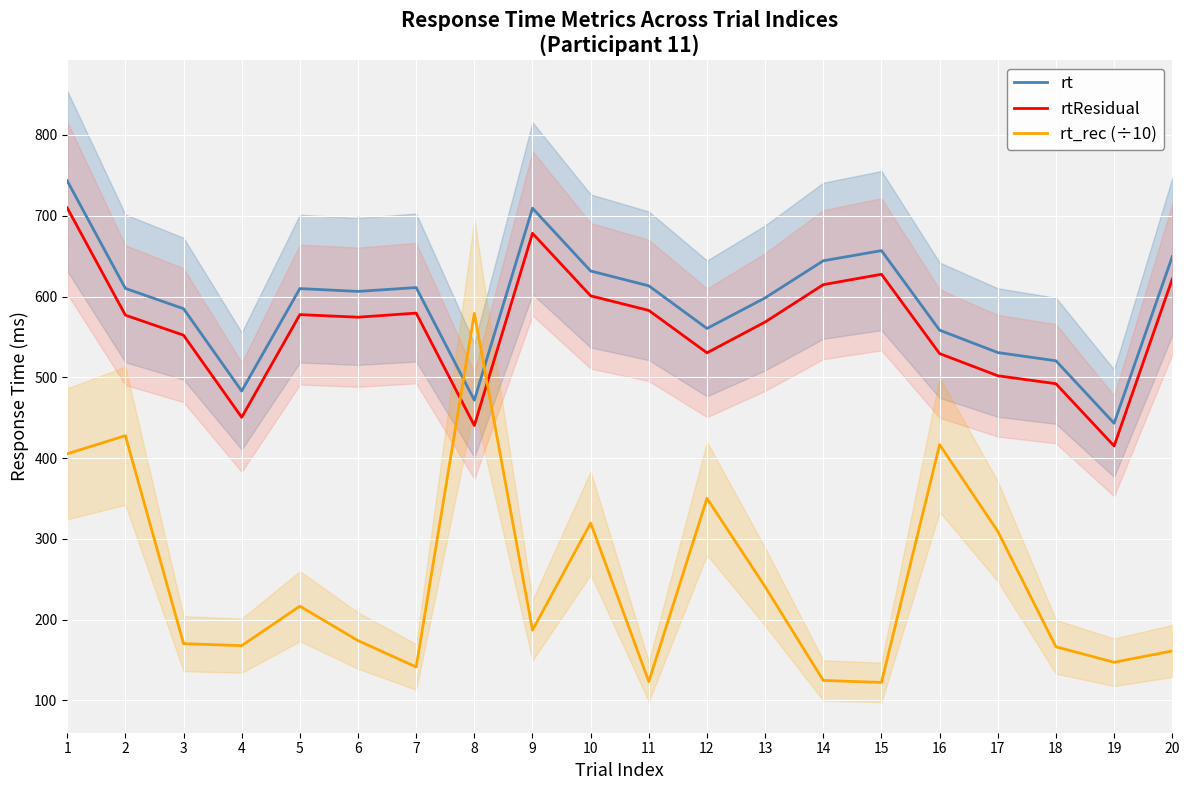

Which series has the largest total across all categories?

rt